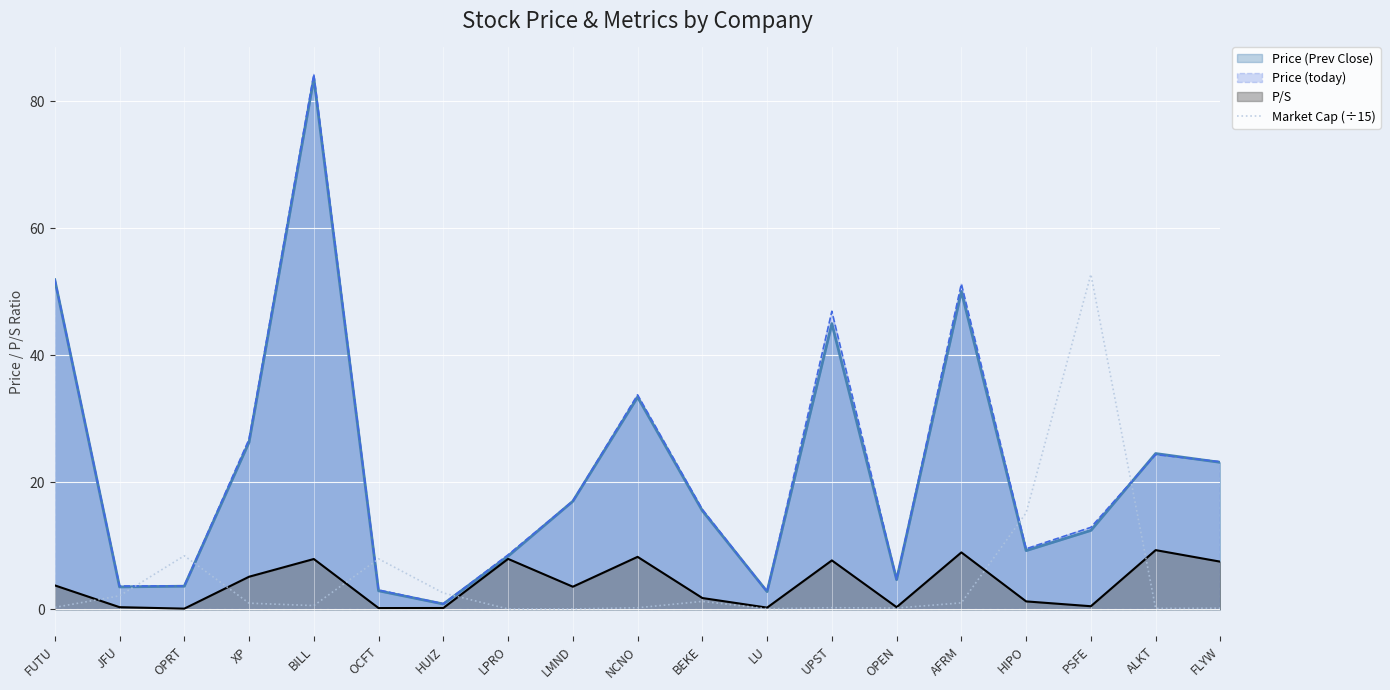

Which series has the largest range (max minus min)?

Price (today)